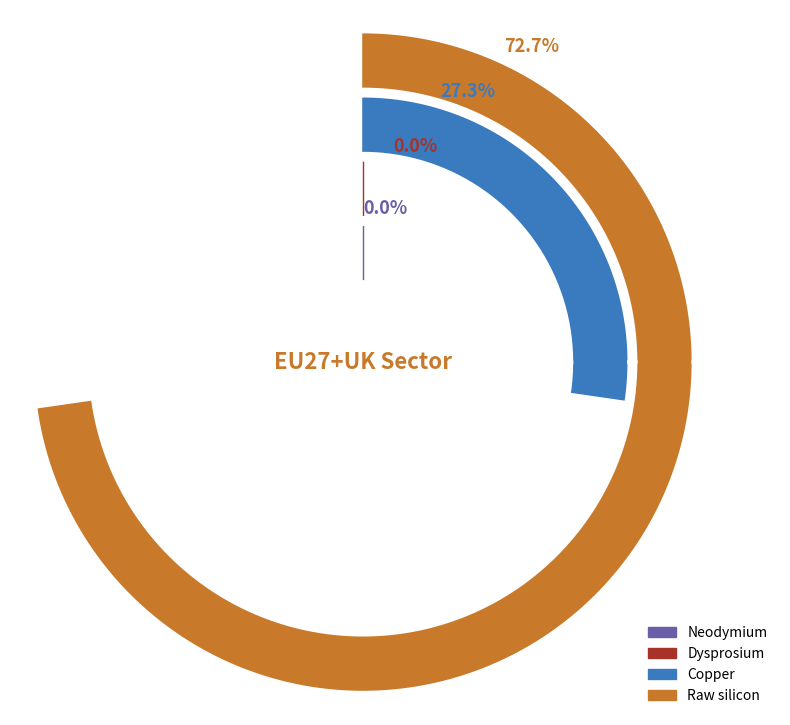

Which slice is the smallest?

Dysprosium